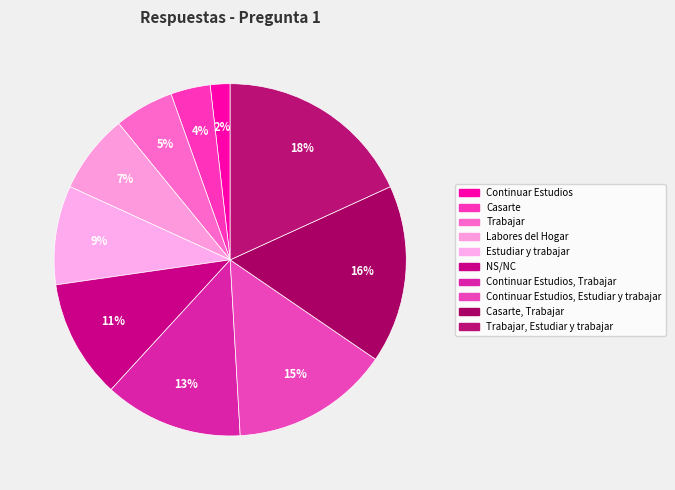

True or false: Trabajar accounts for 1% of the total.

False